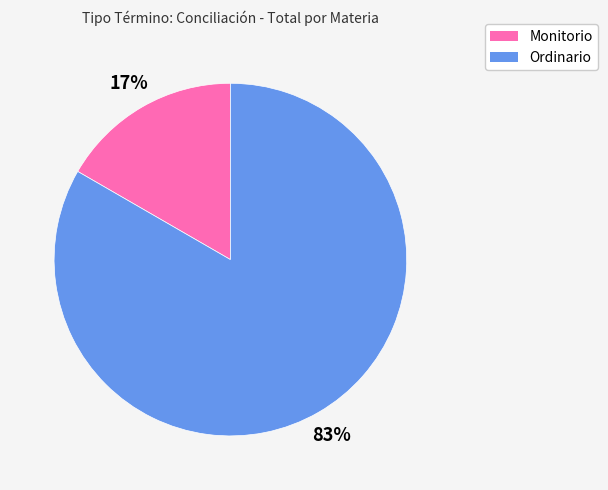

Is there any slice that represents more than half of the pie?

Yes